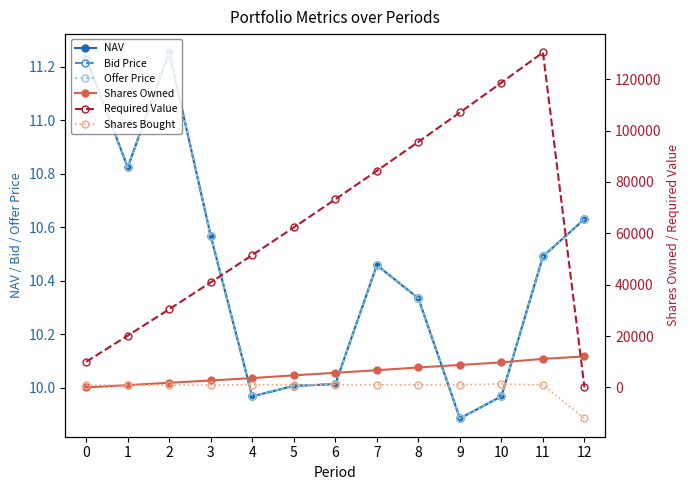

What is the maximum value shown in the chart?

130412.1